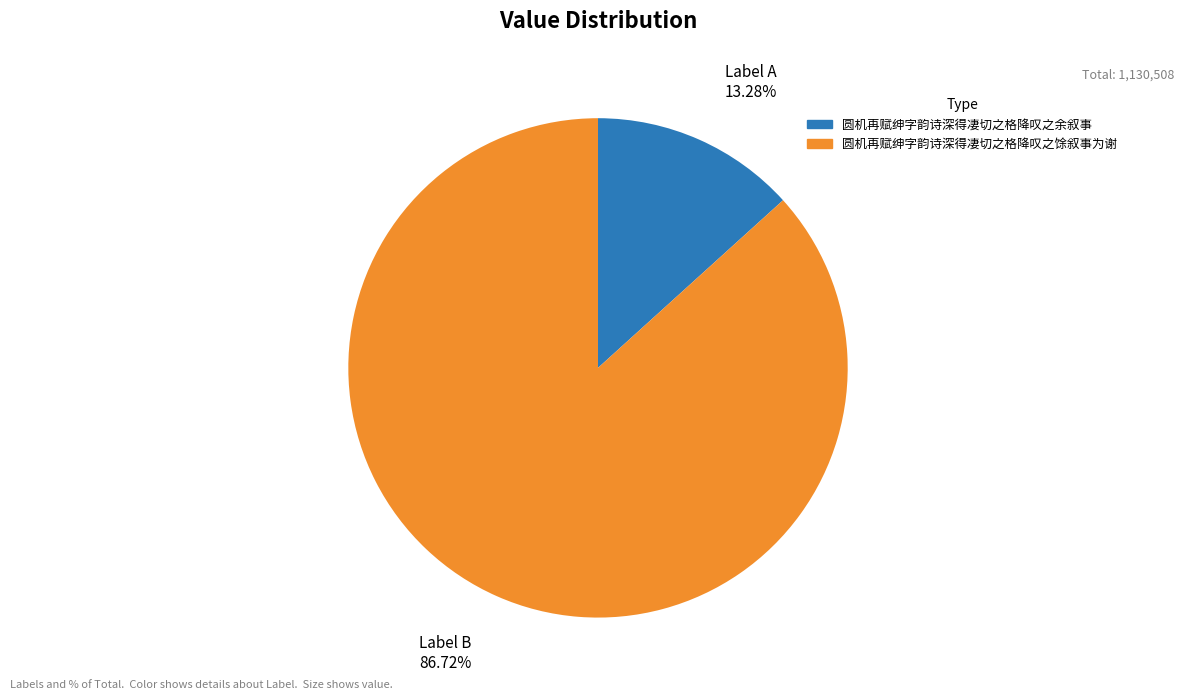

Which slice is the largest?

圆机再赋绅字韵诗深得凄切之格降叹之馀叙事为谢